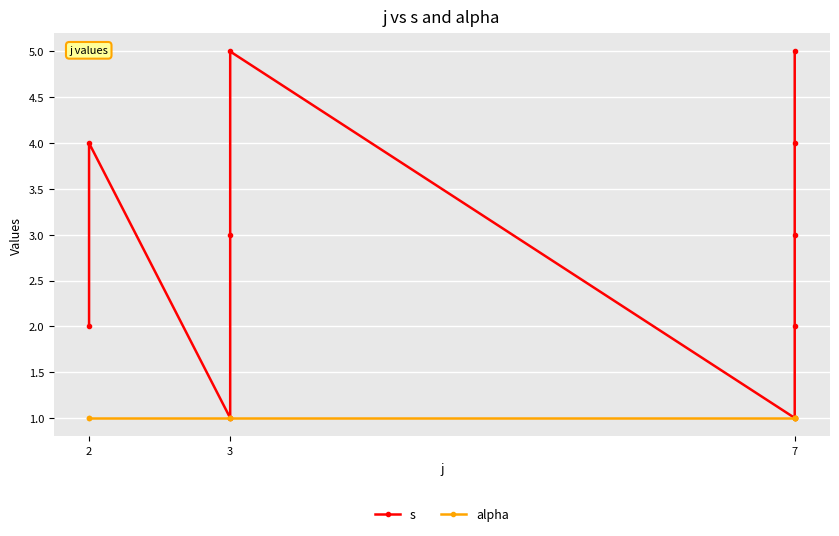

True or false: s has more than 2 interior local peaks.

False